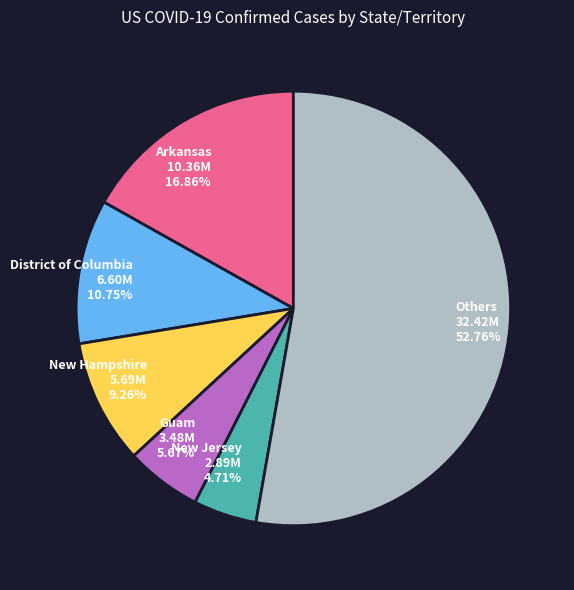

Approximately how many times larger is the value at New Hampshire compared to New Jersey?

2.0